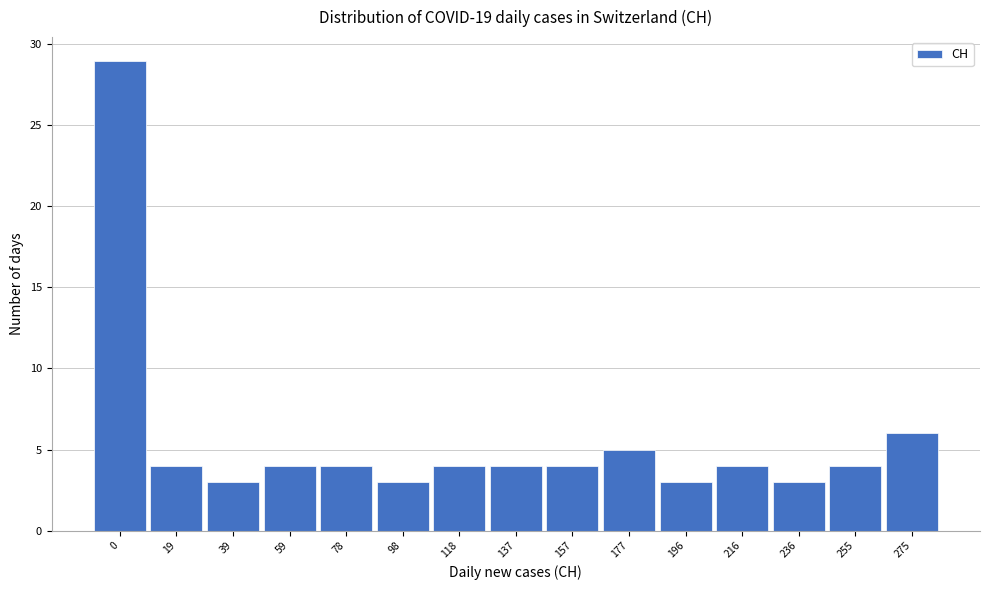

Reading left to right, list all the values displayed in this chart.

0=29	19=4	39=3	59=4	78=4	98=3	118=4	137=4	157=4	177=5	196=3	216=4	236=3	255=4	275=6